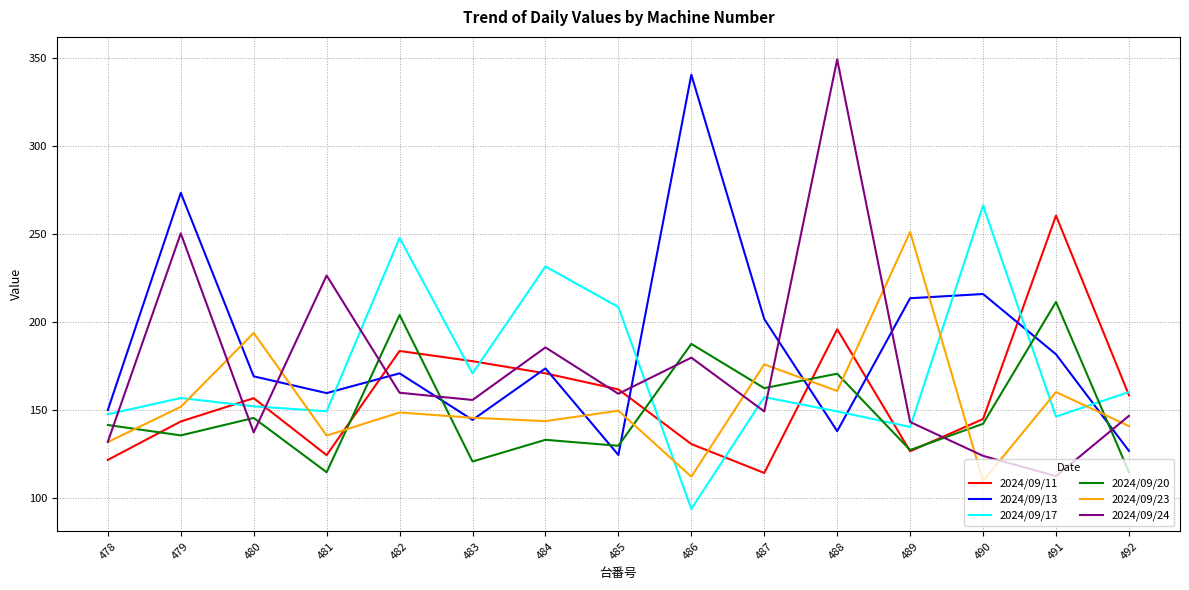

How many lines are shown in the chart?

6